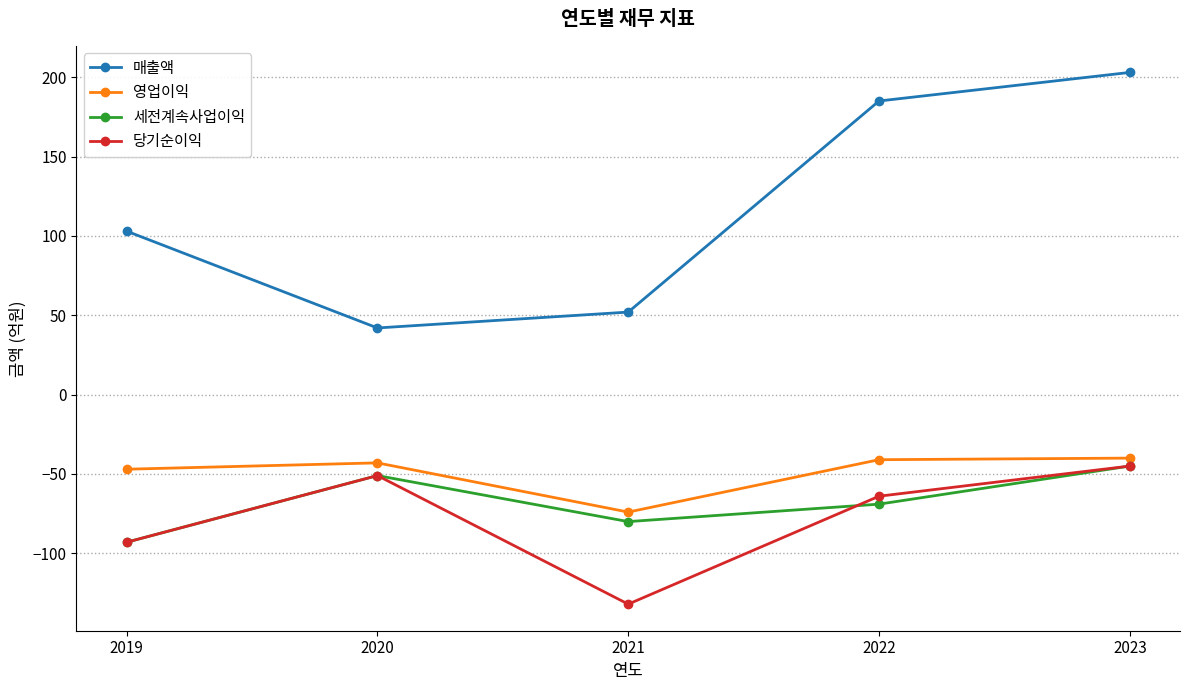

Rank the categories by 세전계속사업이익 value from lowest to highest.

2019, 2021, 2022, 2020, 2023